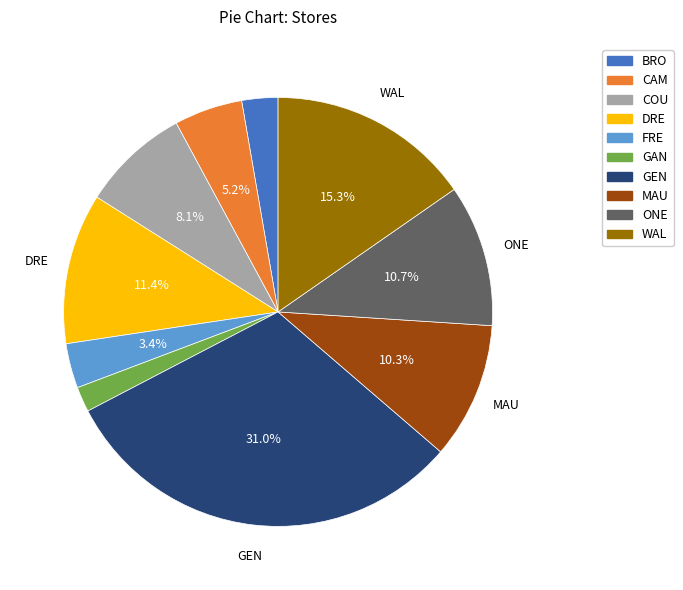

Count the number of slices in the pie.

10